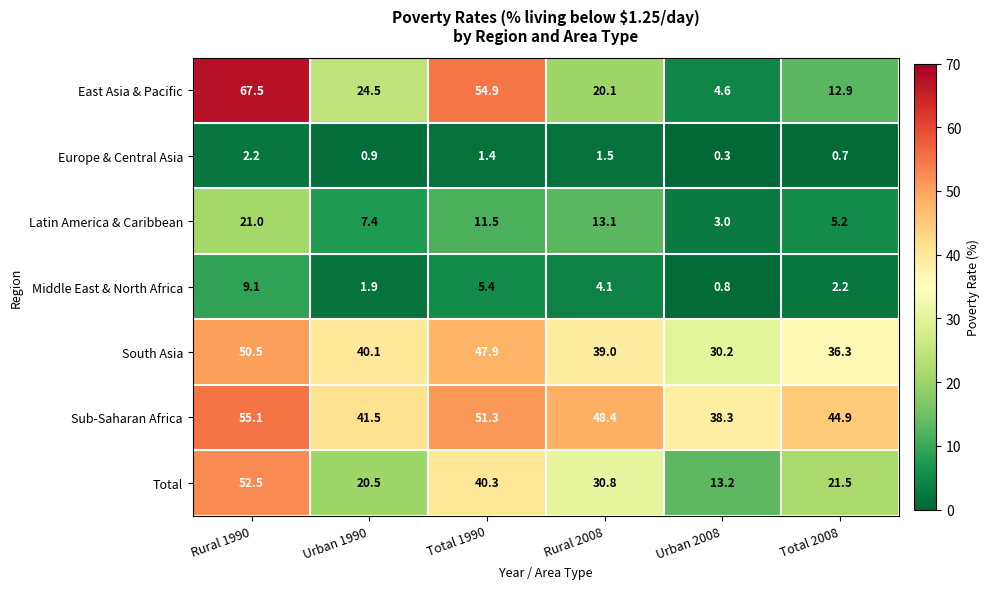

What is the difference between the second highest and minimum values in the Total series?

27.1